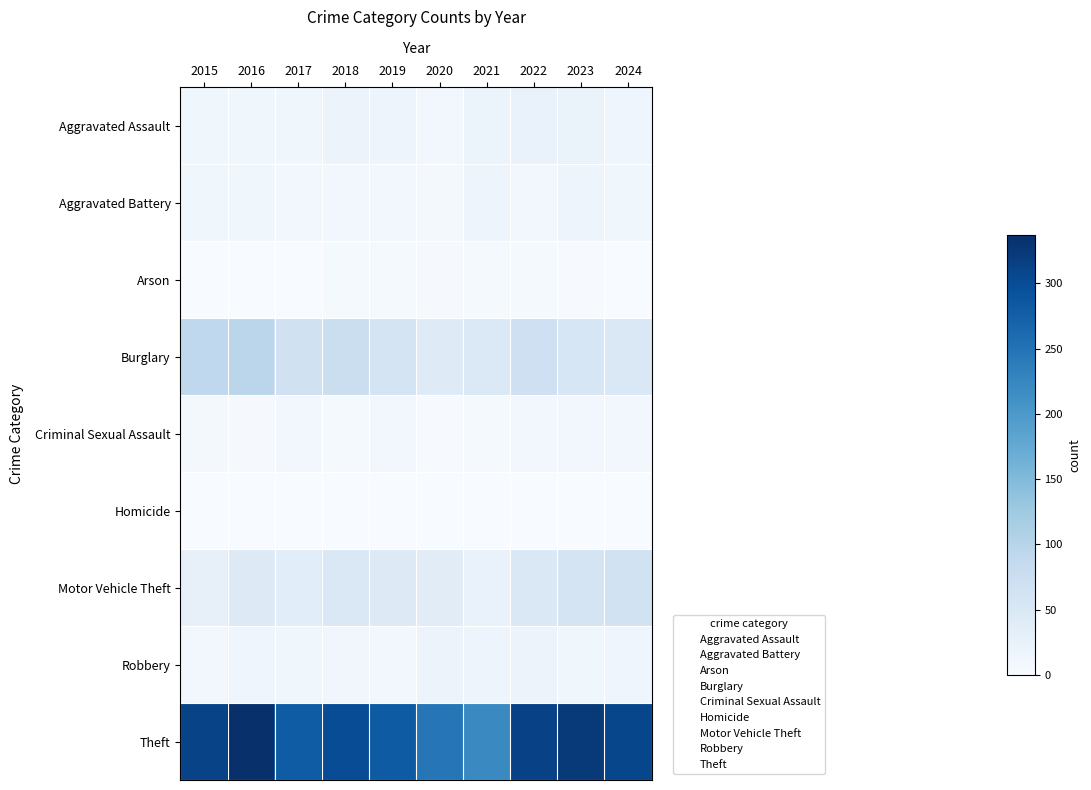

Rank the series at 2015 from highest to lowest value.

Theft, Burglary, Motor Vehicle Theft, Aggravated Battery, Aggravated Assault, Robbery, Criminal Sexual Assault, Arson, Homicide